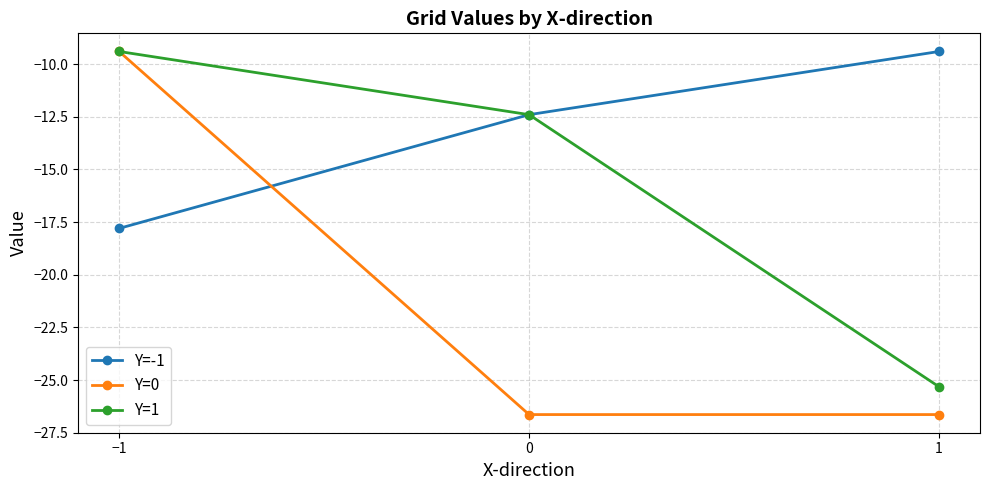

What are all the series names shown in the legend?

Y=-1, Y=0, Y=1